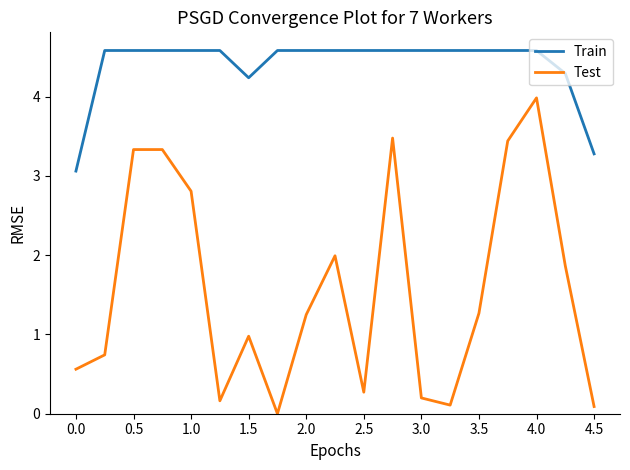

What is the maximum value for Test?

4.0